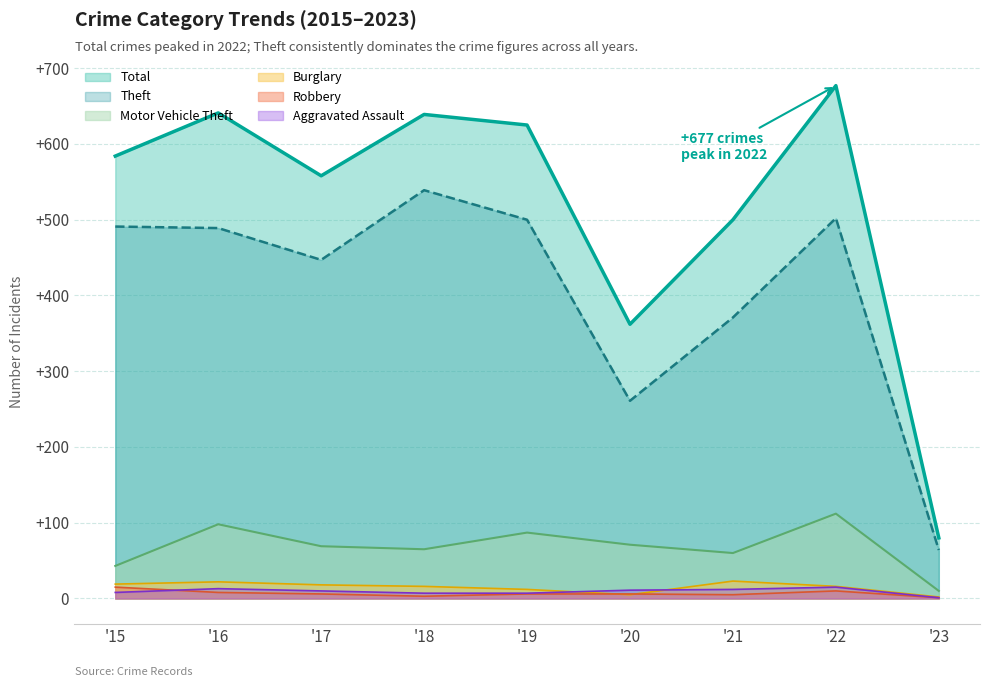

True or false: Aggravated Assault and Theft cross at least once.

False